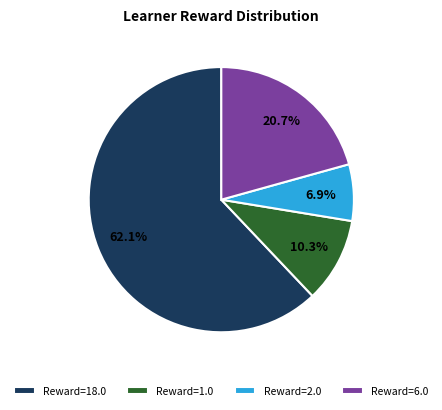

Which slice is the smallest?

Reward=2.0